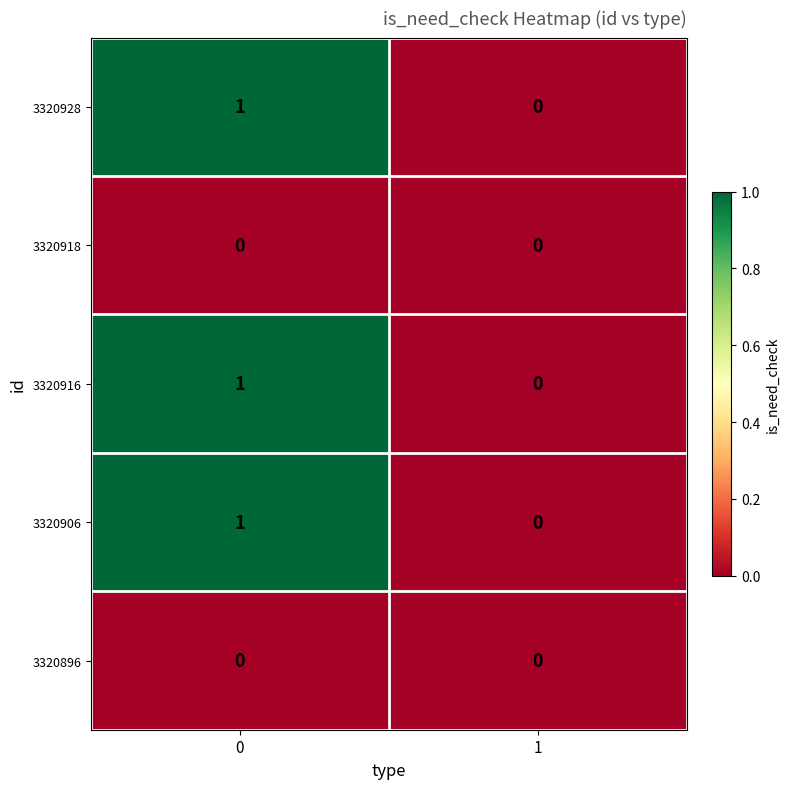

How many distinct data groups are displayed?

5